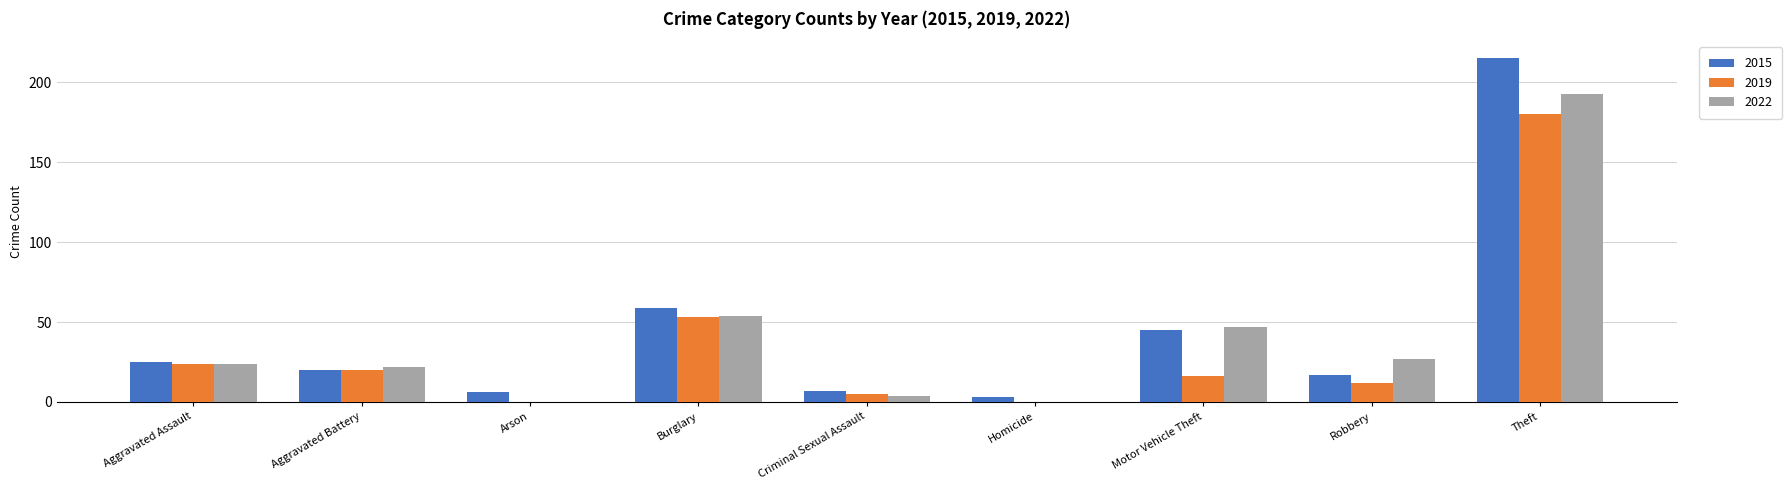

How many groups of bars are there?

9